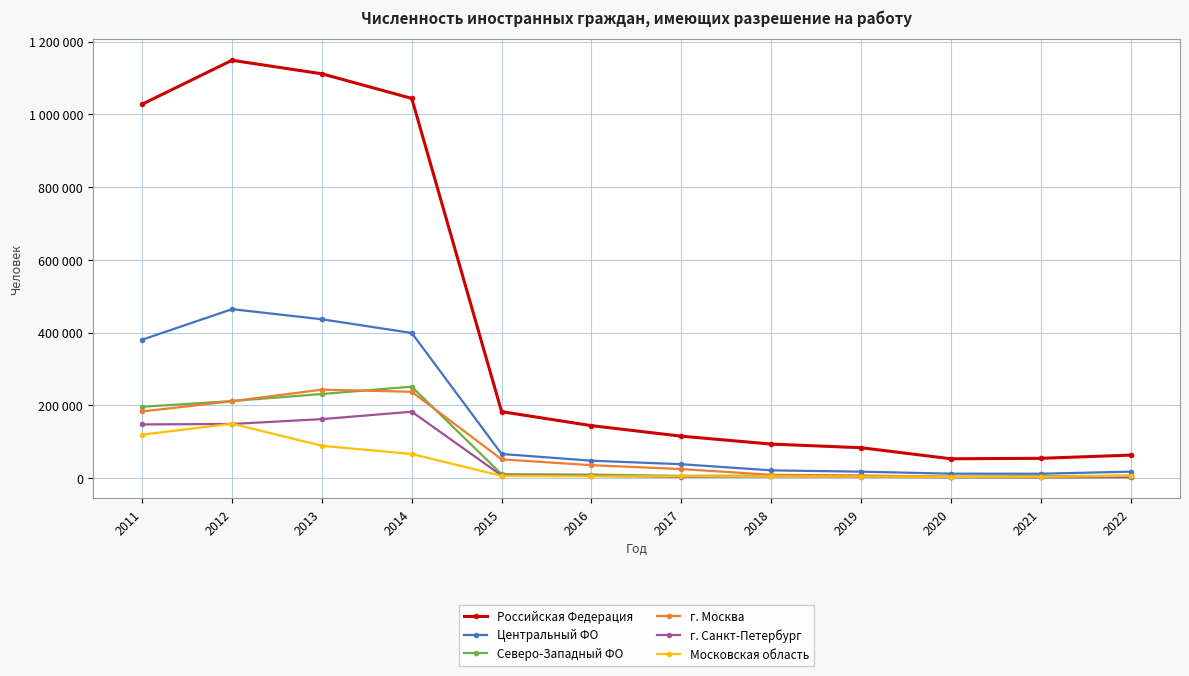

Which category has the lowest value in the Московская область series?

2020